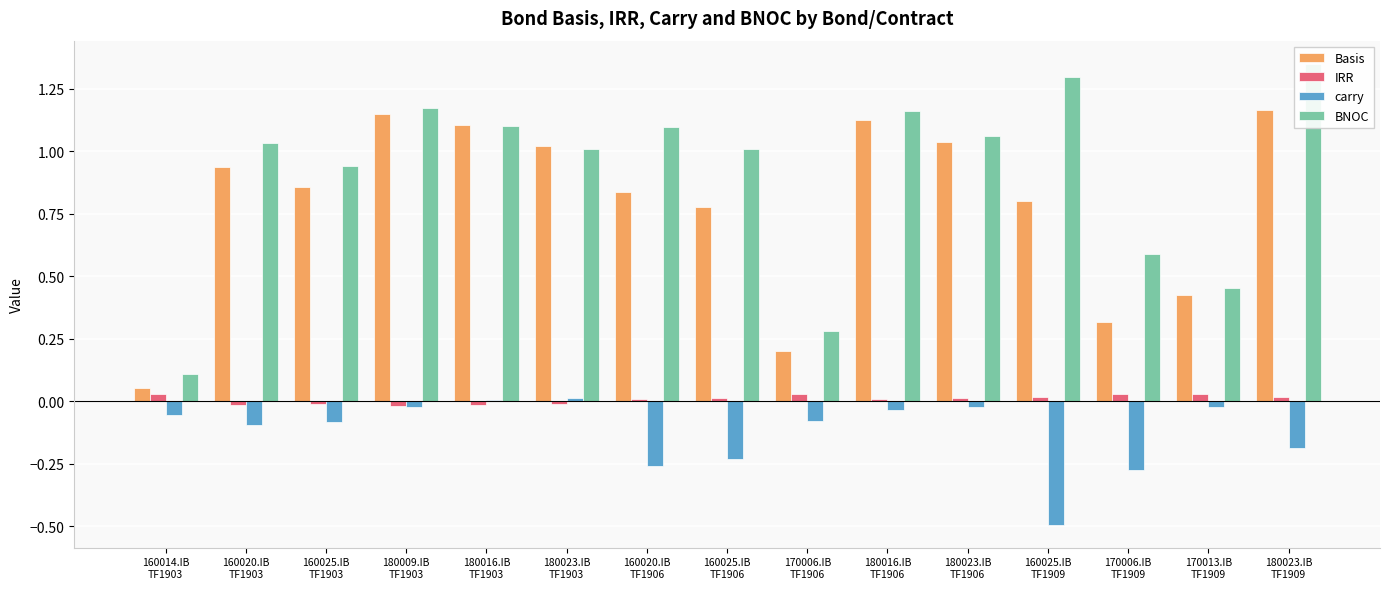

At which category is the sum across all series the highest?

180023.IB
TF1909